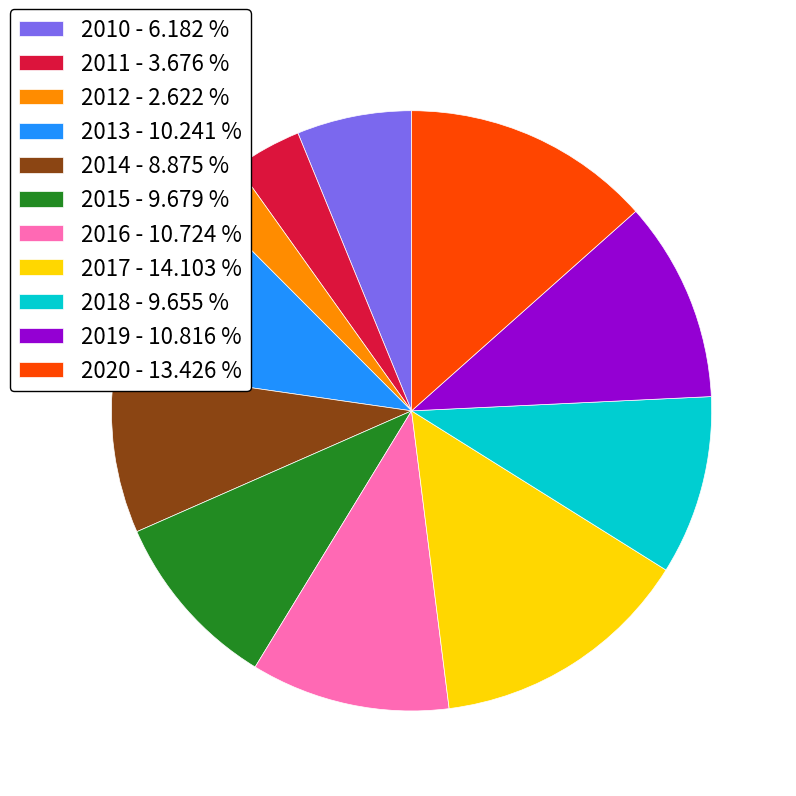

Count the number of slices in the pie.

11